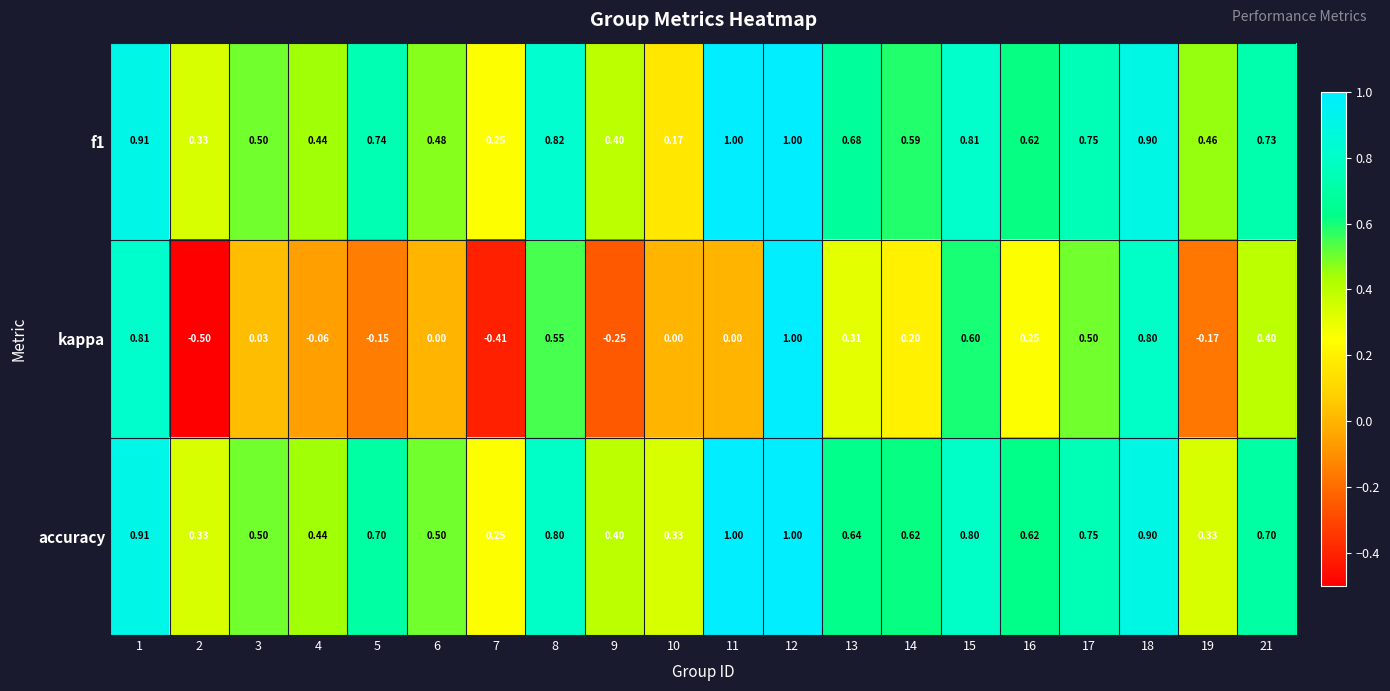

What is the spread (max minus min) of values at 18?

0.1